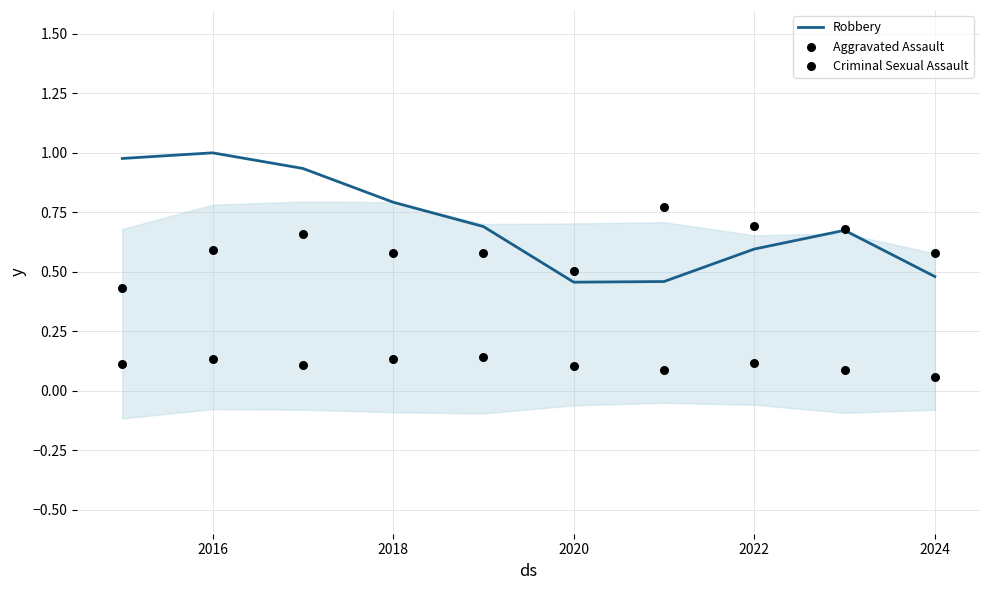

Which series contains the highest Y value?

Robbery